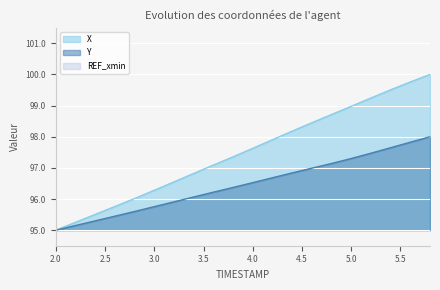

At how many categories does at least one series exceed 96?

16